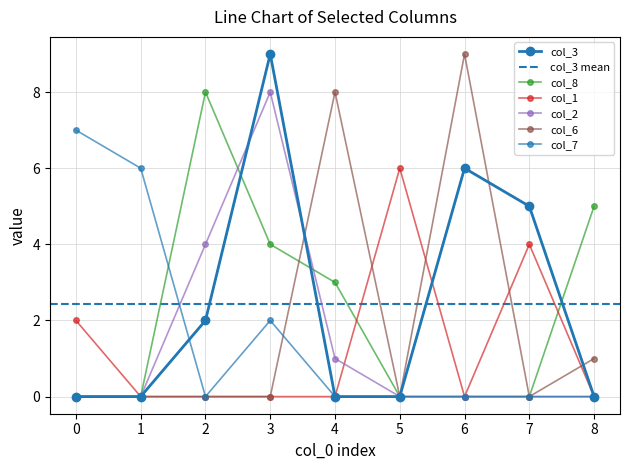

Rank the series by their maximum value, from highest to lowest.

col_3, col_6, col_8, col_2, col_7, col_1